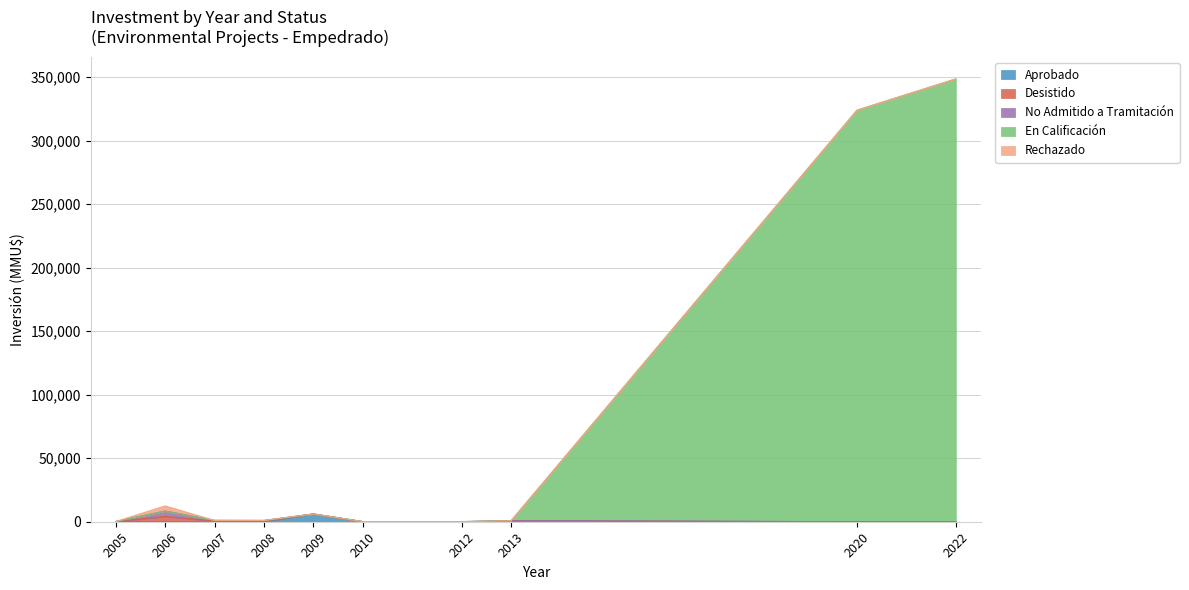

Reading right to left, extract all data points from this chart.

Aprobado: 9=0	8=0	7=755	6=0	5=0	4=6100	3=0	2=0	1=0	0=72
Desistido: 9=0	8=0	7=0	6=0	5=0	4=0	3=500	2=510	1=4200	0=72
No Admitido a Tramitación: 9=0	8=0	7=0	6=100	5=100	4=22	3=500	2=544	1=4200	0=0
En Calificación: 9=348655	8=324020	7=0	6=0	5=0	4=0	3=0	2=0	1=0	0=0
Rechazado: 9=0	8=0	7=0	6=0	5=0	4=0	3=0	2=0	1=4000	0=0